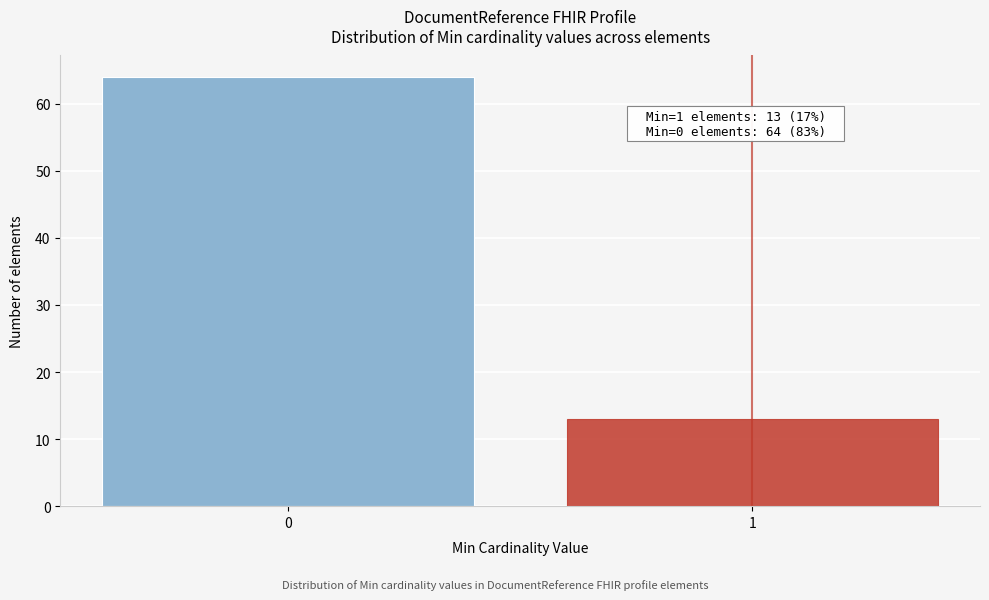

Reading right to left, extract all data points from this chart.

13	64